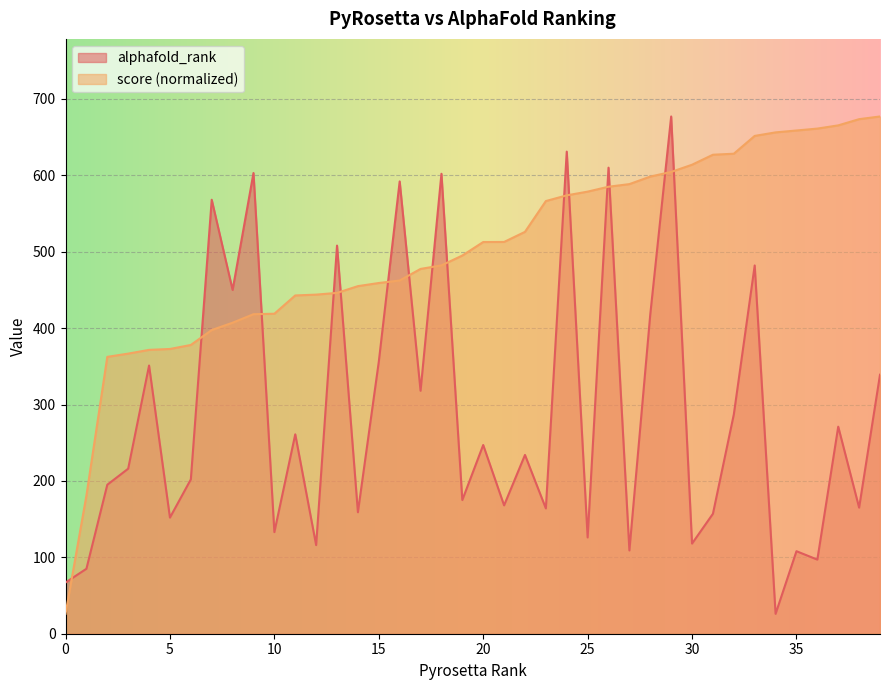

What is the difference between the second highest and second lowest values in the score series?

492.7